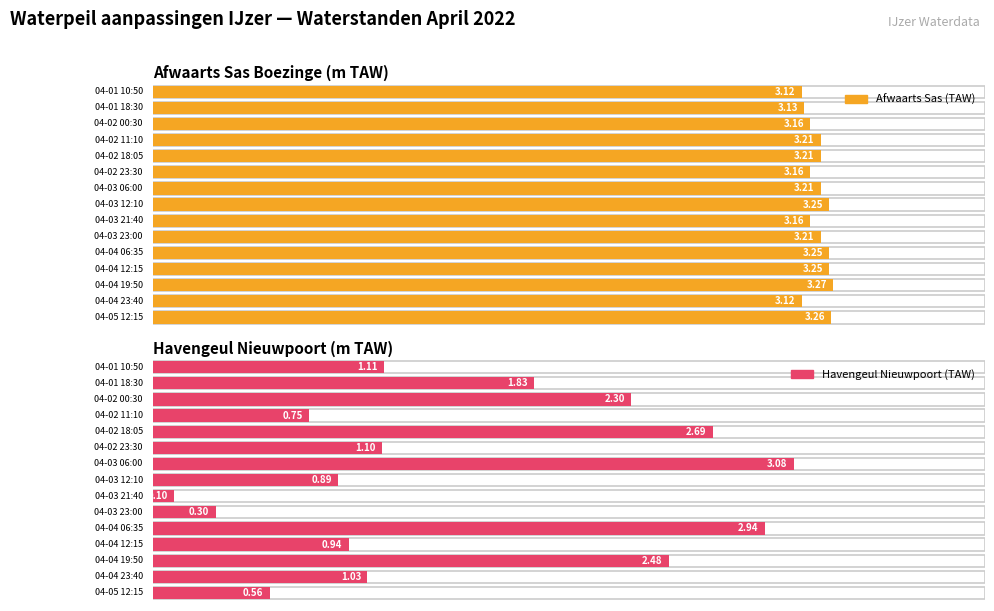

Reading left to right, what are all the values shown in this chart?

Afwaarts Sas (TAW): 04-01 10:50=3.1	04-01 18:30=3.1	04-02 00:30=3.2	04-02 11:10=3.2	04-02 18:05=3.2	04-02 23:30=3.2	04-03 06:00=3.2	04-03 12:10=3.2	04-03 21:40=3.2	04-03 23:00=3.2	04-04 06:35=3.2	04-04 12:15=3.2	04-04 19:50=3.3	04-04 23:40=3.1	04-05 12:15=3.3
Havengeul Nieuwpoort (TAW): 04-01 10:50=1.1	04-01 18:30=1.8	04-02 00:30=2.3	04-02 11:10=0.8	04-02 18:05=2.7	04-02 23:30=1.1	04-03 06:00=3.1	04-03 12:10=0.9	04-03 21:40=0.1	04-03 23:00=0.3	04-04 06:35=2.9	04-04 12:15=0.9	04-04 19:50=2.5	04-04 23:40=1.0	04-05 12:15=0.6